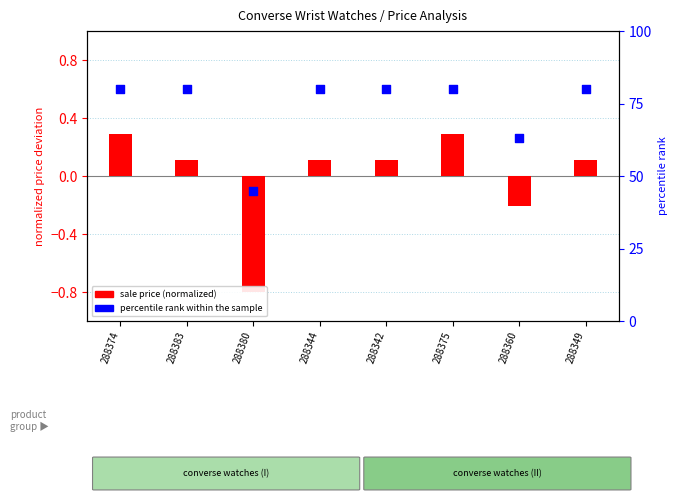

Is the value of percentile rank within the sample at 288383 greater than the value of sale price (normalized) at 288374?

Yes